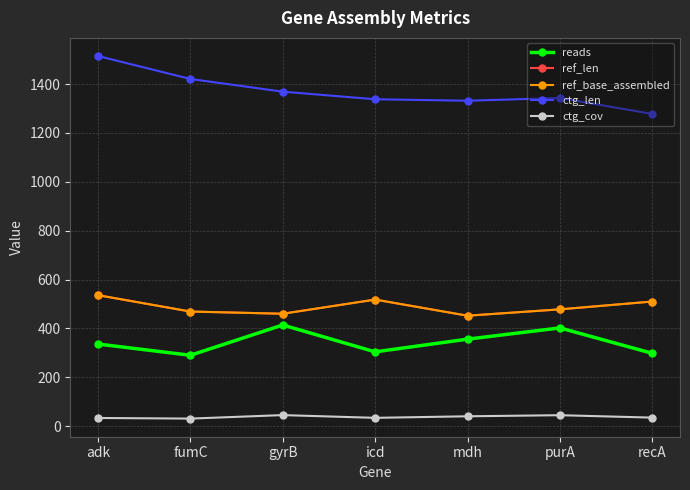

How many interior local peaks does the reads series have?

2